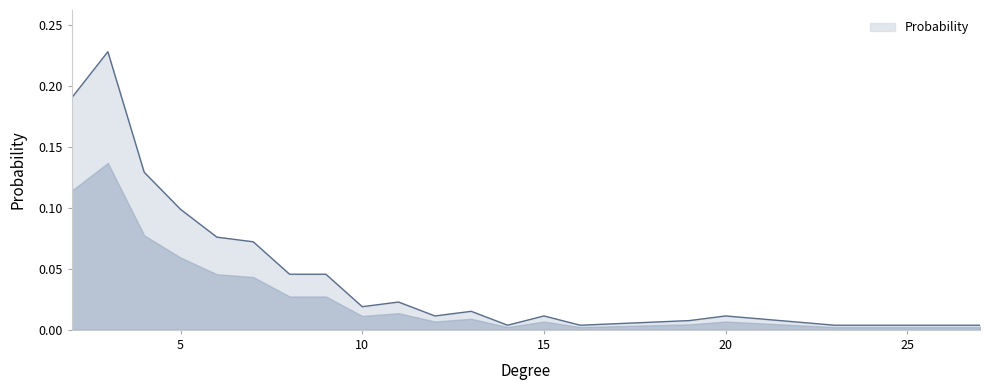

Does the chart have visible grid lines?

No